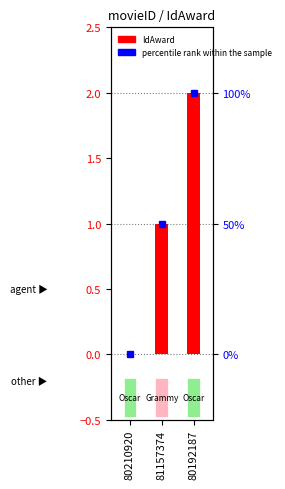

Rank the series by their maximum value, from highest to lowest.

IdAward, percentile rank within the sample